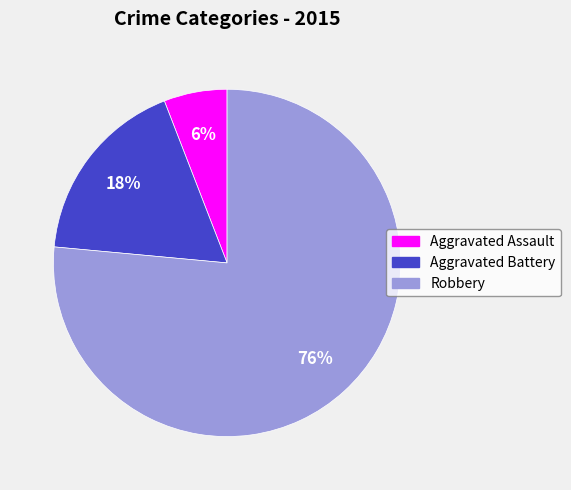

Which category has the smallest portion of the pie?

Aggravated Assault